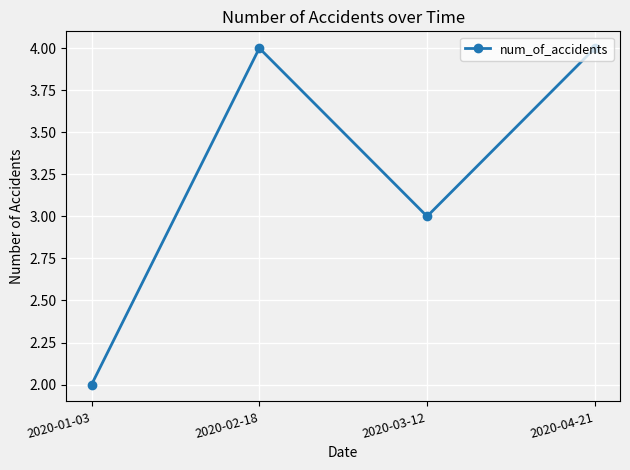

How many series are shown in this chart?

1